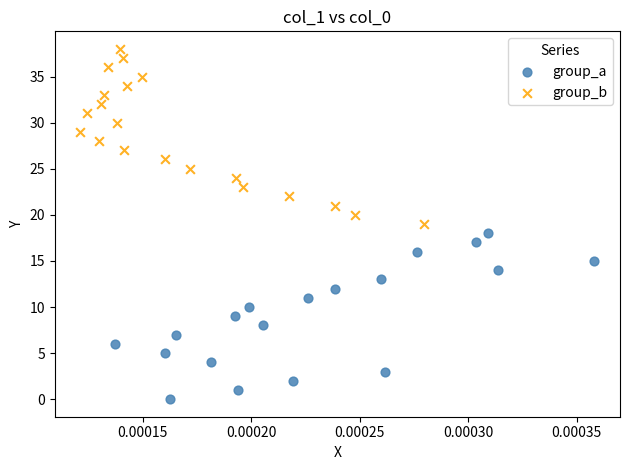

What are all the series names shown in the legend?

group_a, group_b